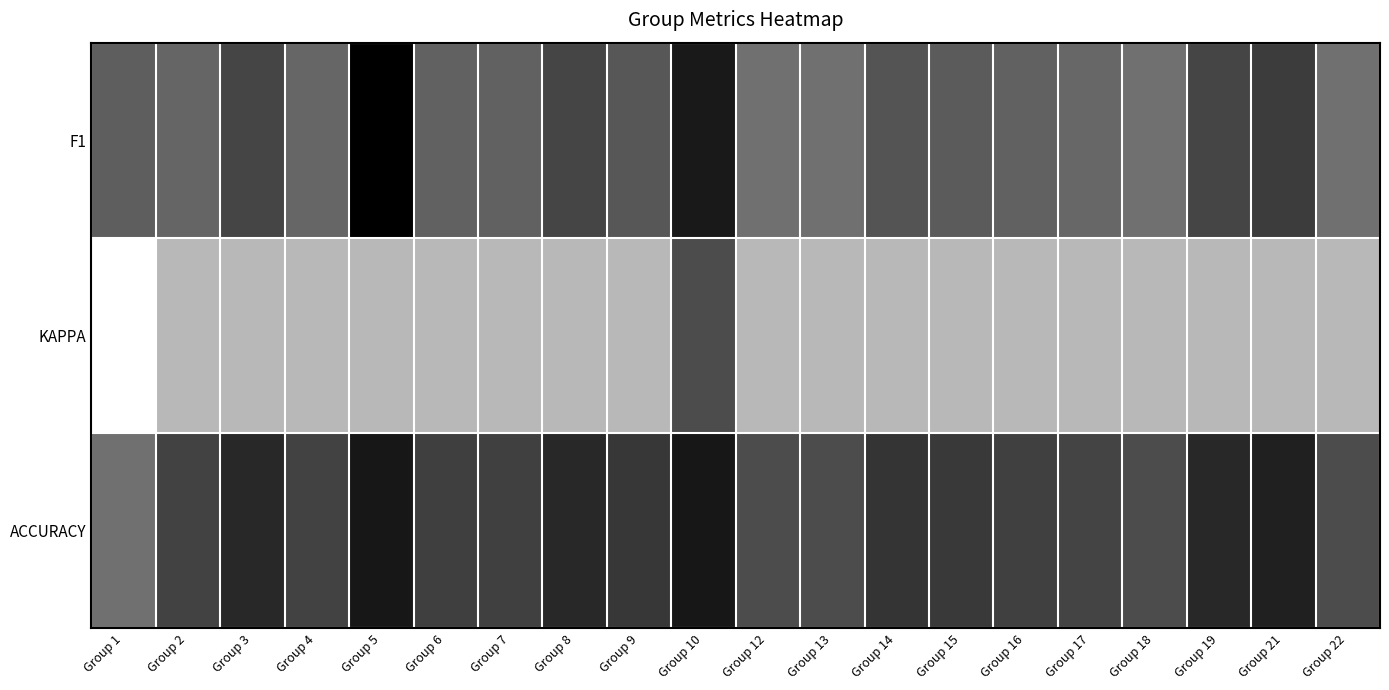

Reading left to right, extract all data points from this chart.

F1: Group 1=0.4	Group 2=0.4	Group 3=0.5	Group 4=0.4	Group 5=0.9	Group 6=0.4	Group 7=0.4	Group 8=0.5	Group 9=0.5	Group 10=0.7	Group 12=0.3	Group 13=0.3	Group 14=0.5	Group 15=0.4	Group 16=0.4	Group 17=0.4	Group 18=0.3	Group 19=0.5	Group 21=0.6	Group 22=0.3
KAPPA: Group 1=-0.3	Group 2=0.0	Group 3=0.0	Group 4=0.0	Group 5=0.0	Group 6=0.0	Group 7=0.0	Group 8=0.0	Group 9=0.0	Group 10=0.5	Group 12=0.0	Group 13=0.0	Group 14=0.0	Group 15=0.0	Group 16=0.0	Group 17=0.0	Group 18=0.0	Group 19=0.0	Group 21=0.0	Group 22=0.0
ACCURACY: Group 1=0.3	Group 2=0.5	Group 3=0.7	Group 4=0.5	Group 5=0.8	Group 6=0.6	Group 7=0.6	Group 8=0.7	Group 9=0.6	Group 10=0.8	Group 12=0.5	Group 13=0.5	Group 14=0.6	Group 15=0.6	Group 16=0.6	Group 17=0.5	Group 18=0.5	Group 19=0.7	Group 21=0.7	Group 22=0.5